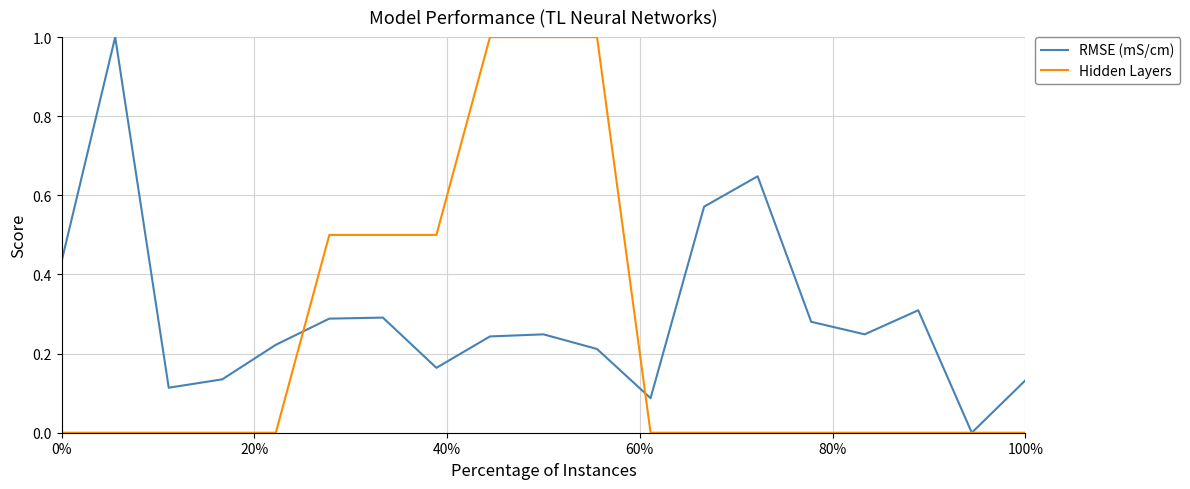

How many categories are shown in the chart?

19